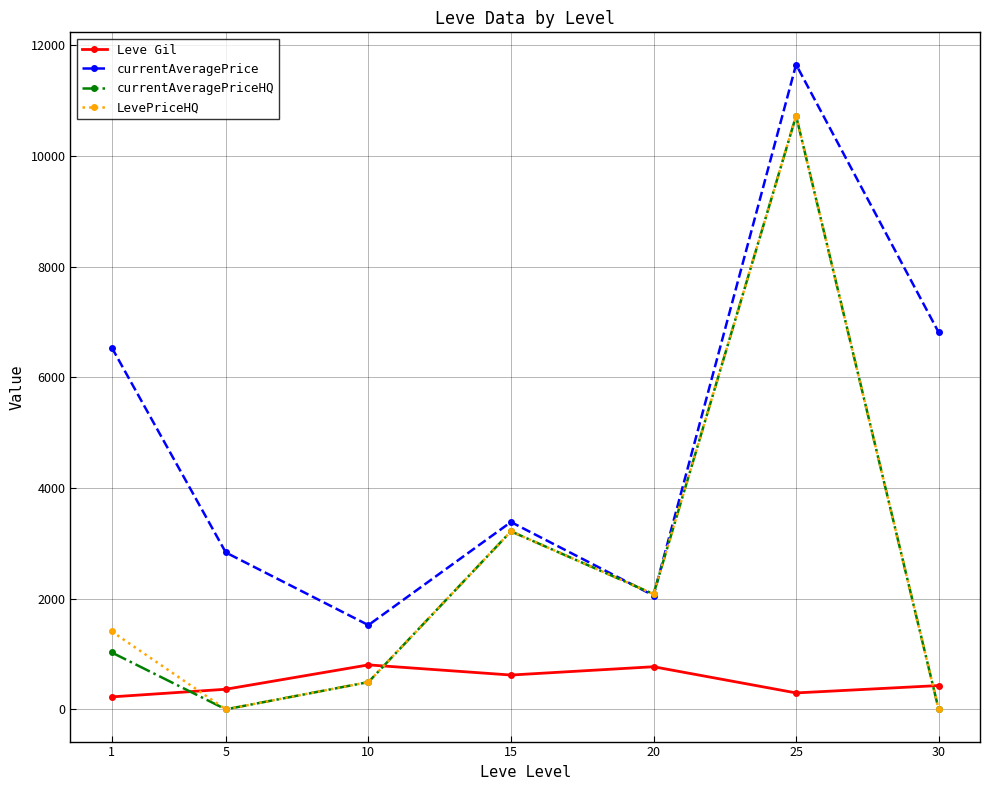

True or false: currentAveragePrice and Leve Gil intersect in this chart.

False